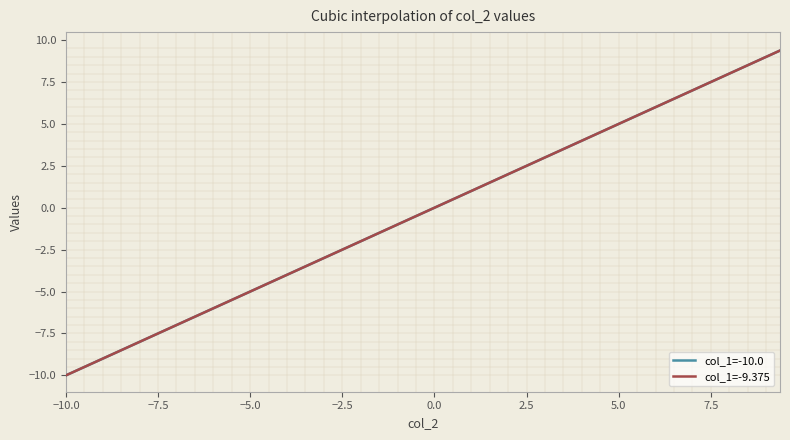

Does the chart display data point markers on the line(s)?

No